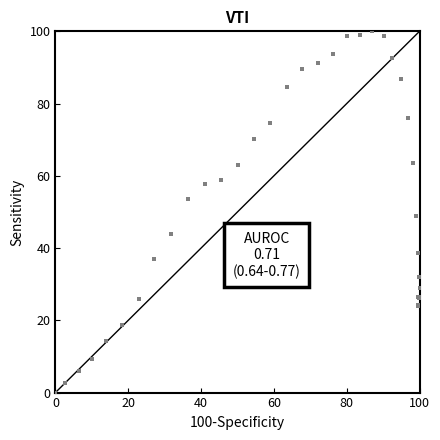

What Y value in the scatter plot is closest to 50?

49.0